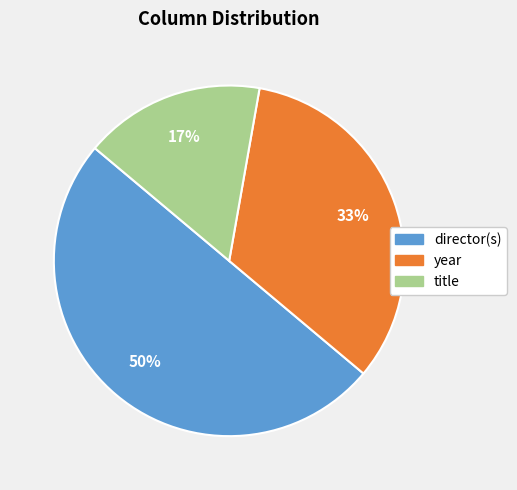

Approximately how many times larger is the value at year compared to director(s)?

0.7